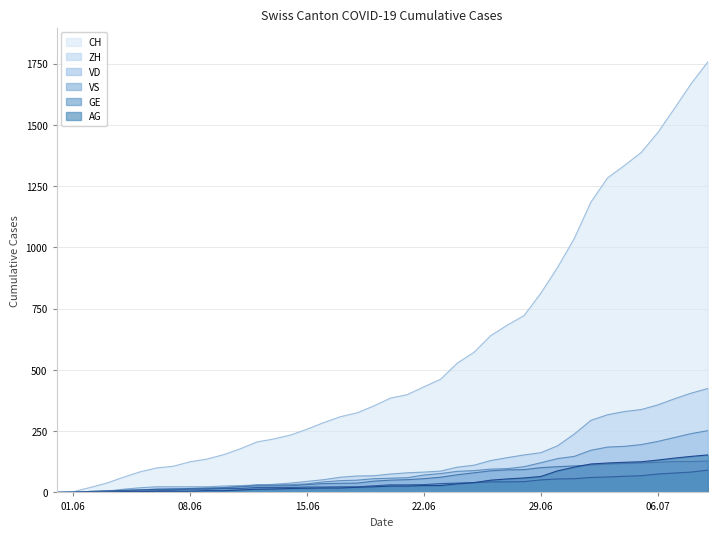

What is the maximum value shown in the chart?

1757